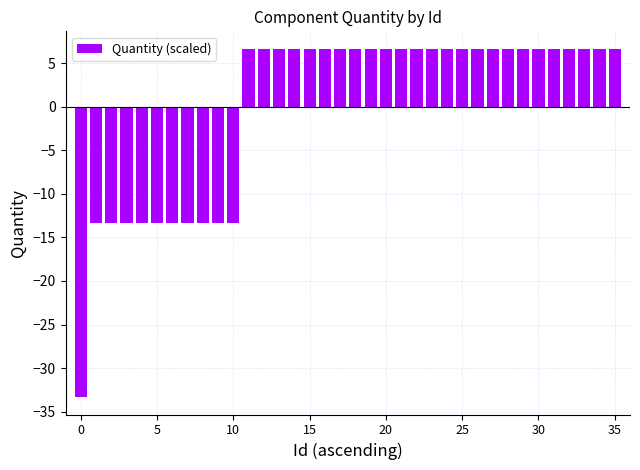

What is the difference between the second highest and minimum values?

40.0